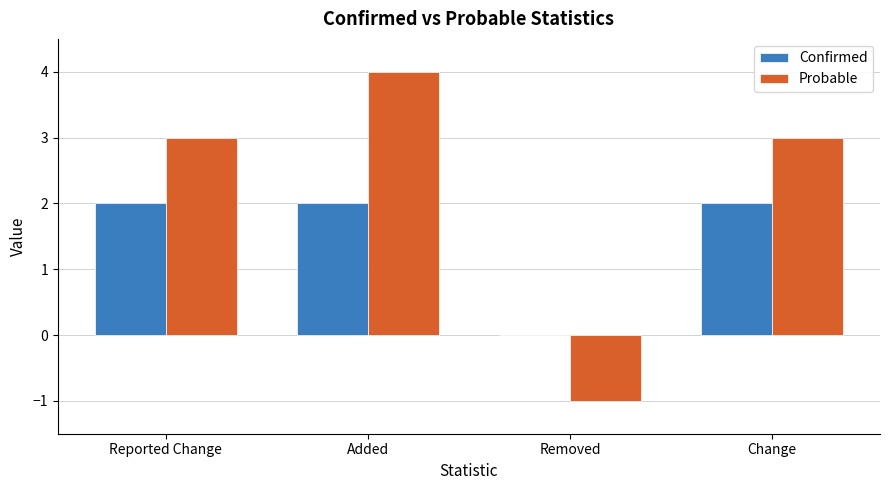

What value does the Probable series have at Reported Change?

3